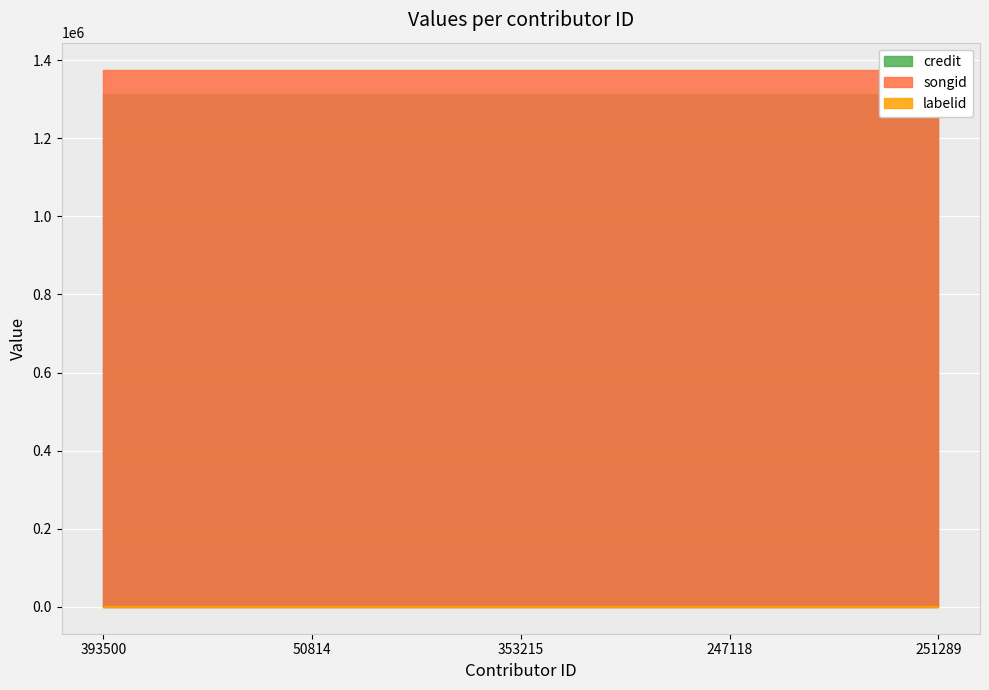

True or false: songid has more than 2 interior local peaks.

False